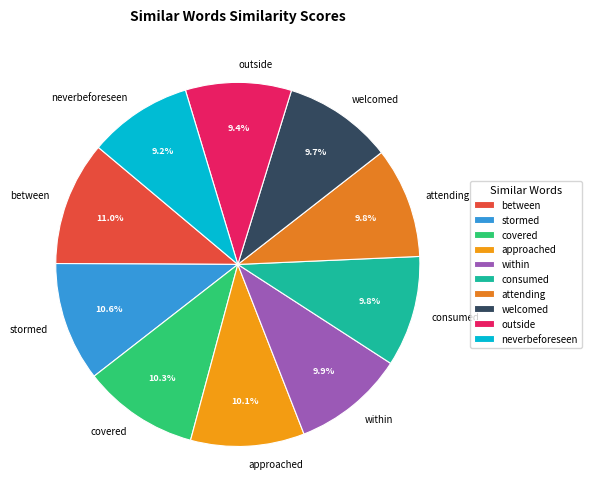

The covered slice represents 10% of the pie. True or false?

True